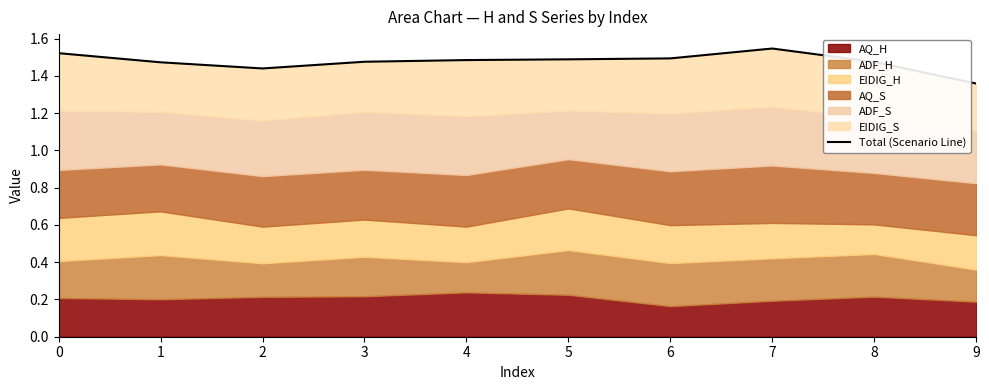

Rank the categories by value from highest to lowest.

7, 0, 6, 5, 4, 3, 8, 1, 2, 9